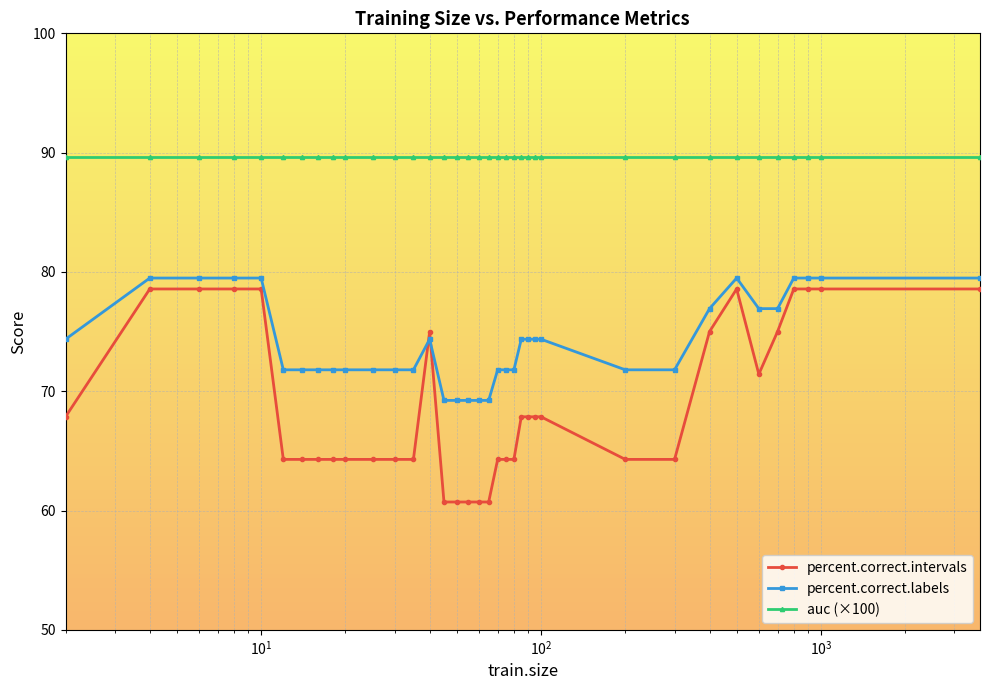

What is the value of the percent.correct.labels point at the 5th from the left?

79.5